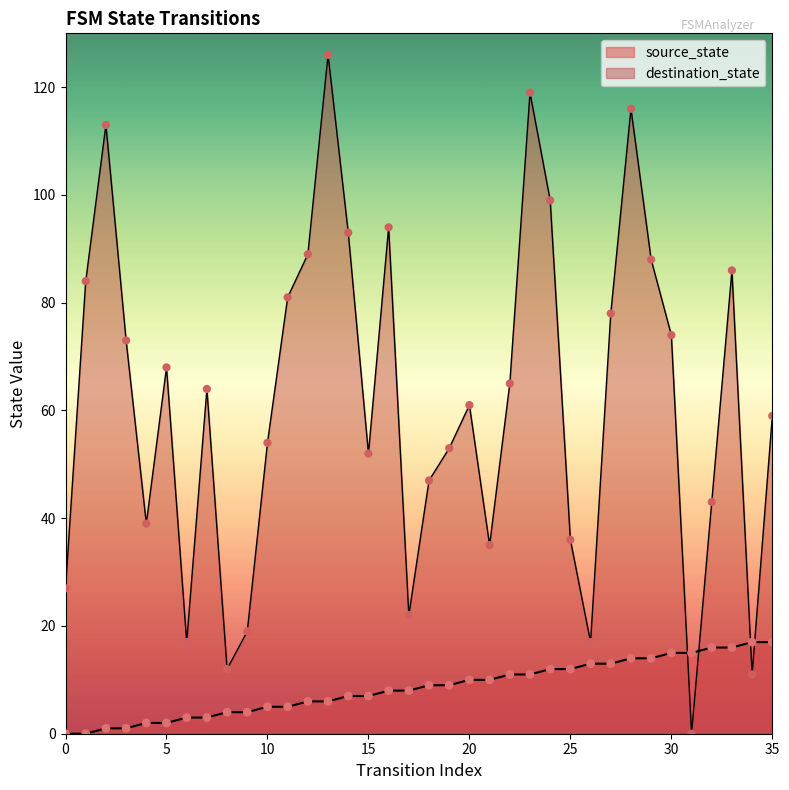

Is the value of destination_state at 11 greater than the value of source_state at 1?

Yes